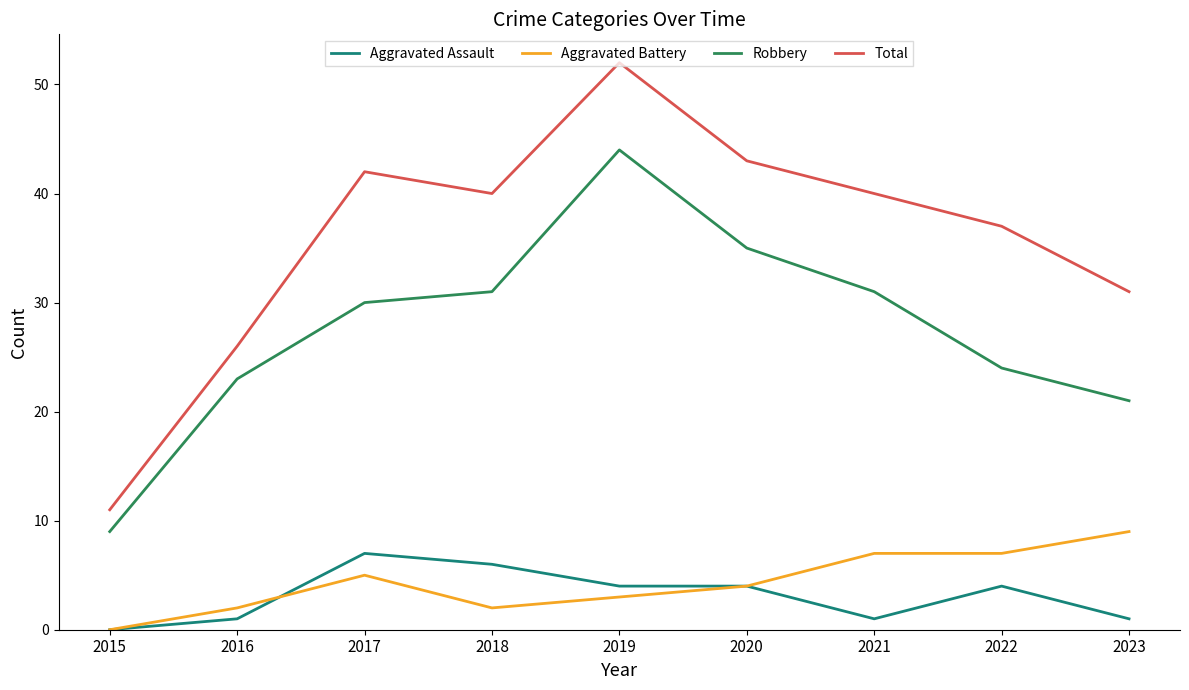

True or false: Aggravated Assault and Total cross at least once.

False